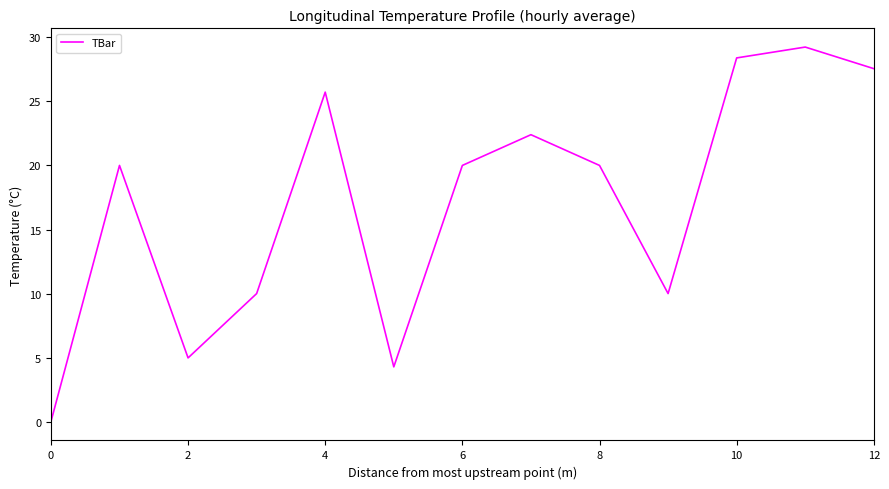

What is the difference between the maximum and minimum values?

29.2